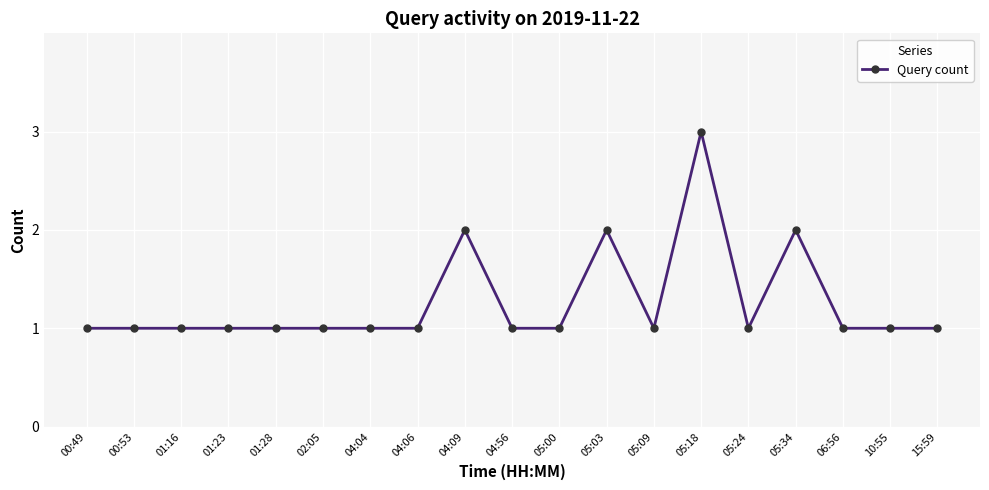

True or false: there are more than 2 points higher than both neighbors.

True